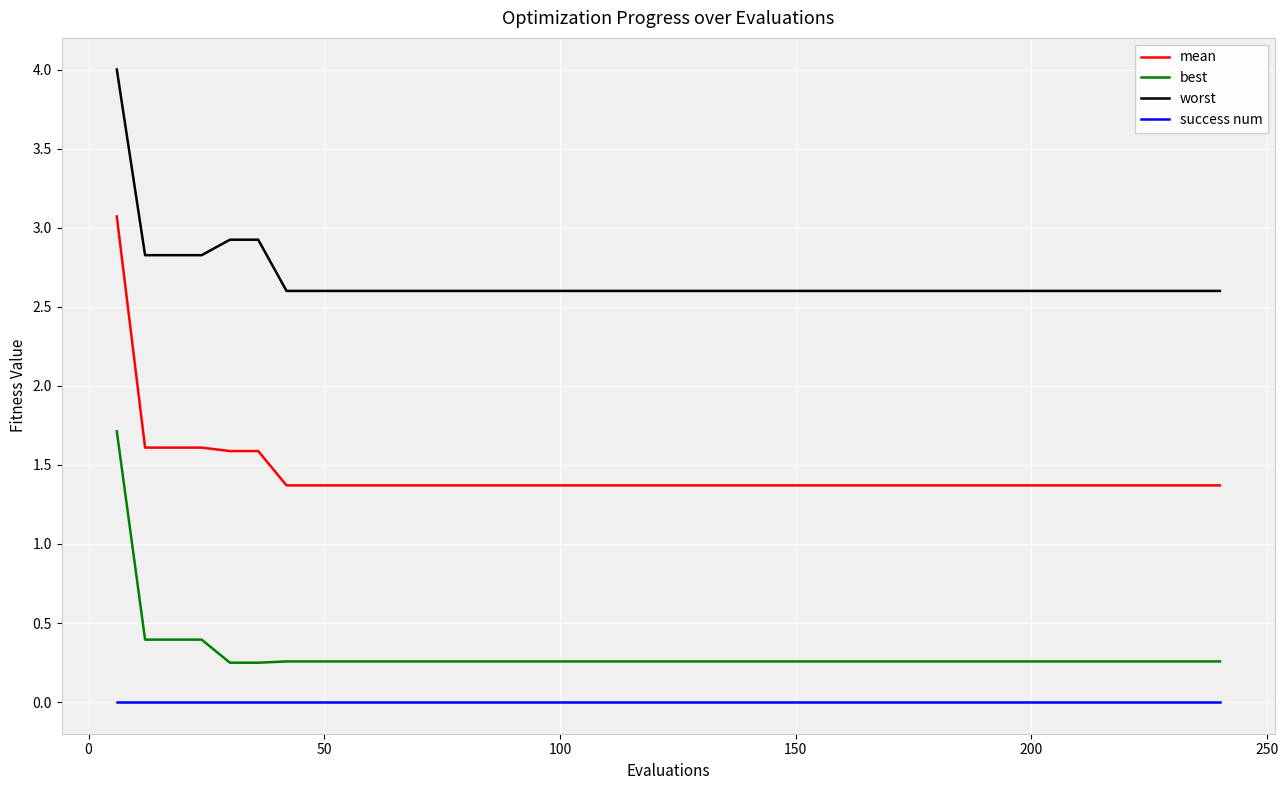

At how many categories does at least one series exceed 0?

40